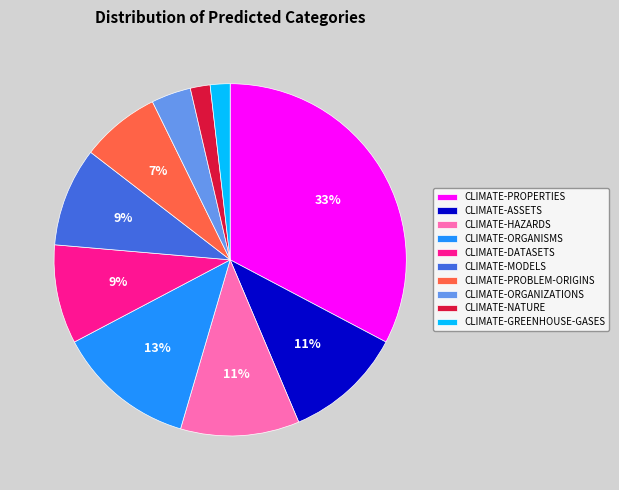

How many slices are in this pie chart?

10